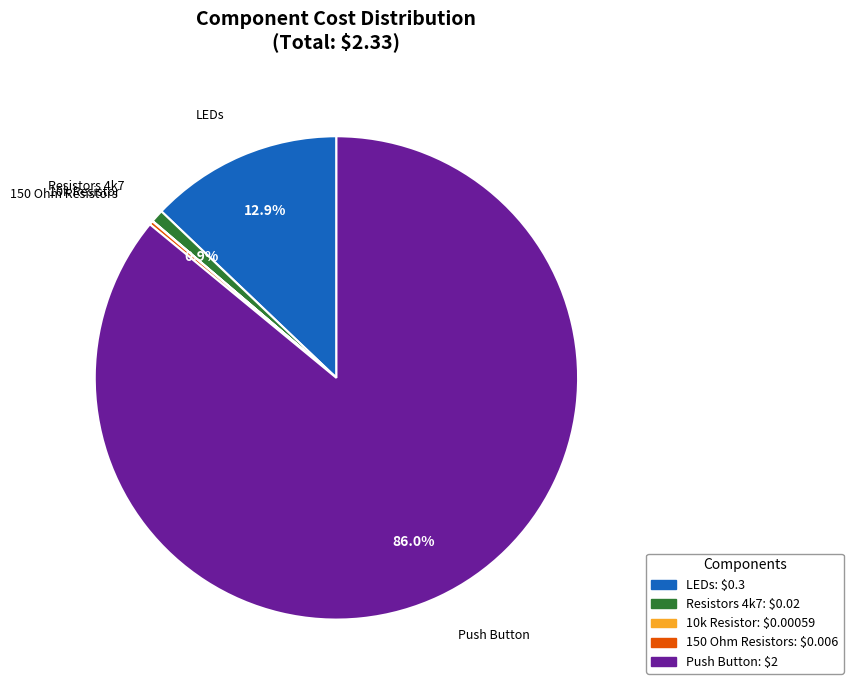

To the nearest percent, what is the combined percentage of Push Button and Resistors 4k7?

87%